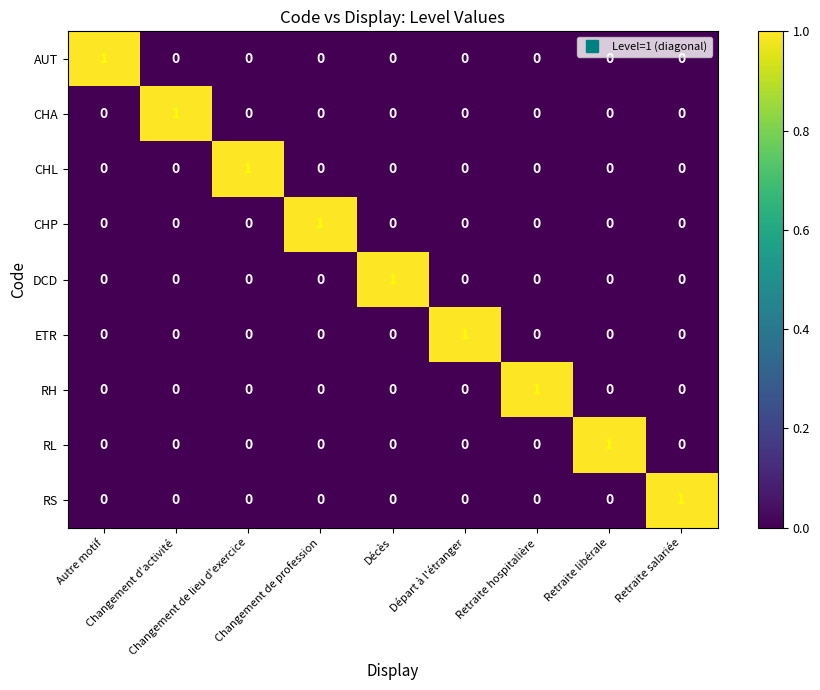

How many CHA values are between 0 and 1?

9